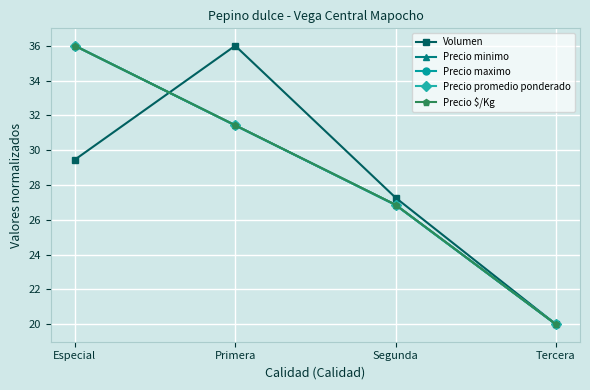

Is this an area chart (filled region under the line)?

No